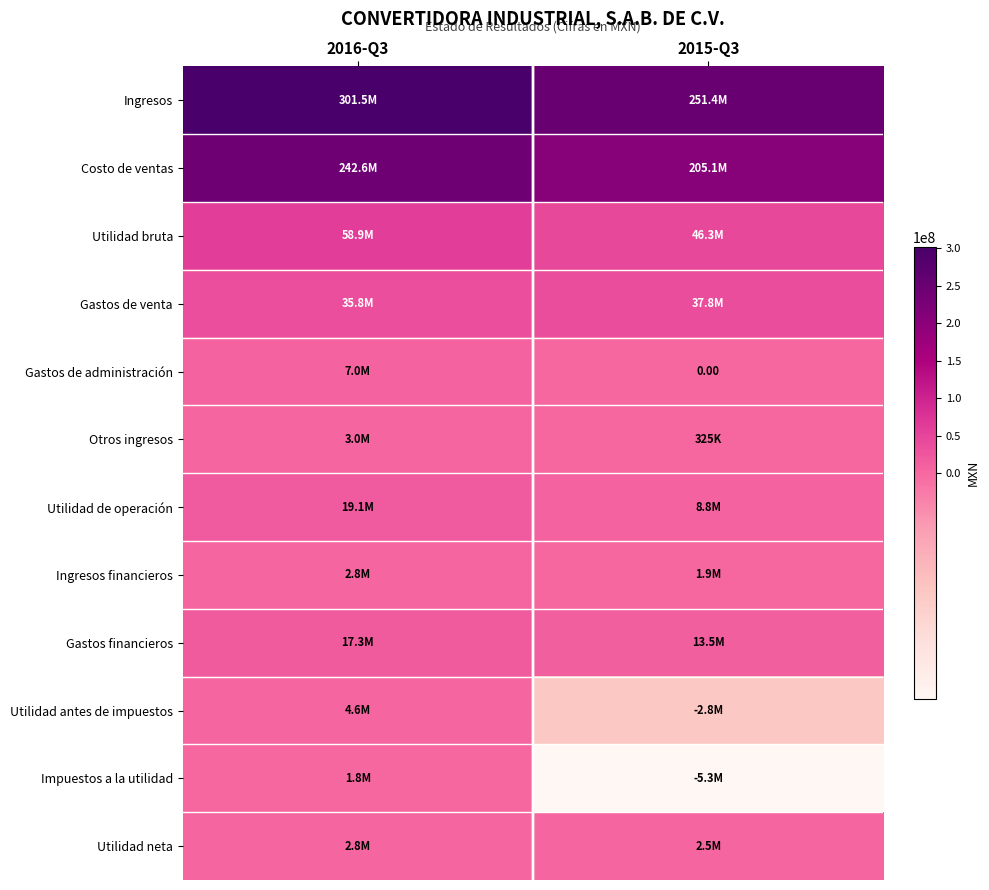

What is the sum of the Impuestos a la utilidad values at 2015-Q3 and 2016-Q3?

-3507000